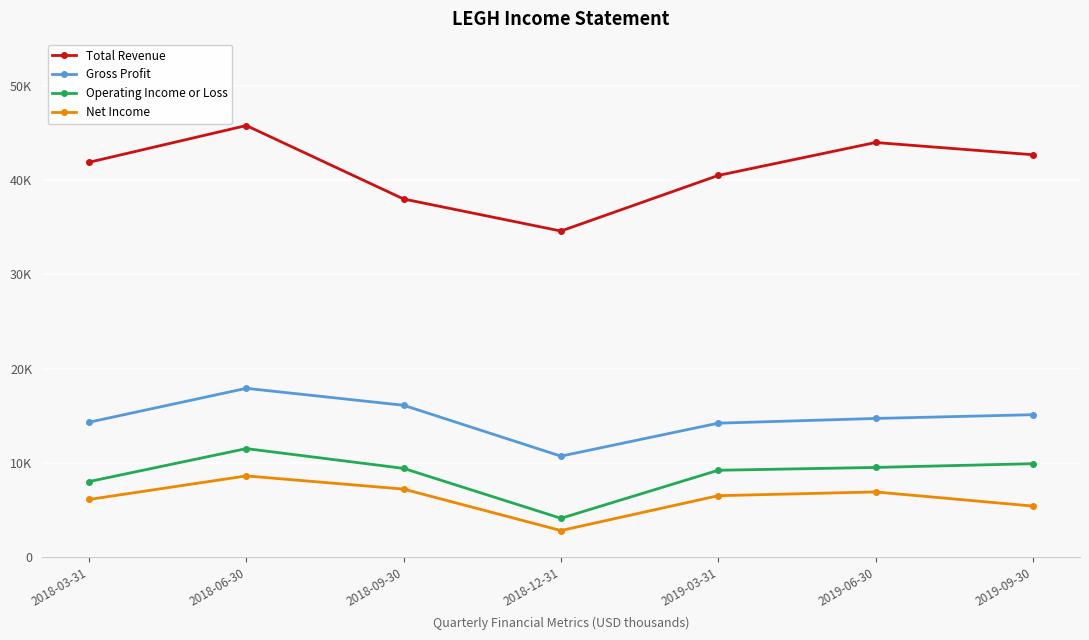

Which series changed the most between 2018-06-30 and 2018-09-30?

Total Revenue